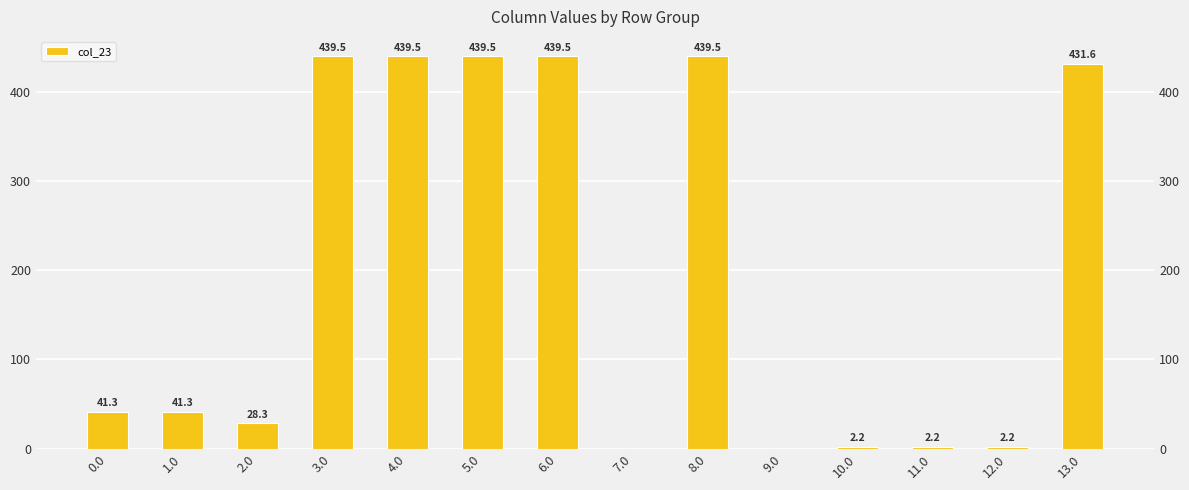

Which has a higher value, 9.0 or 3.0?

3.0